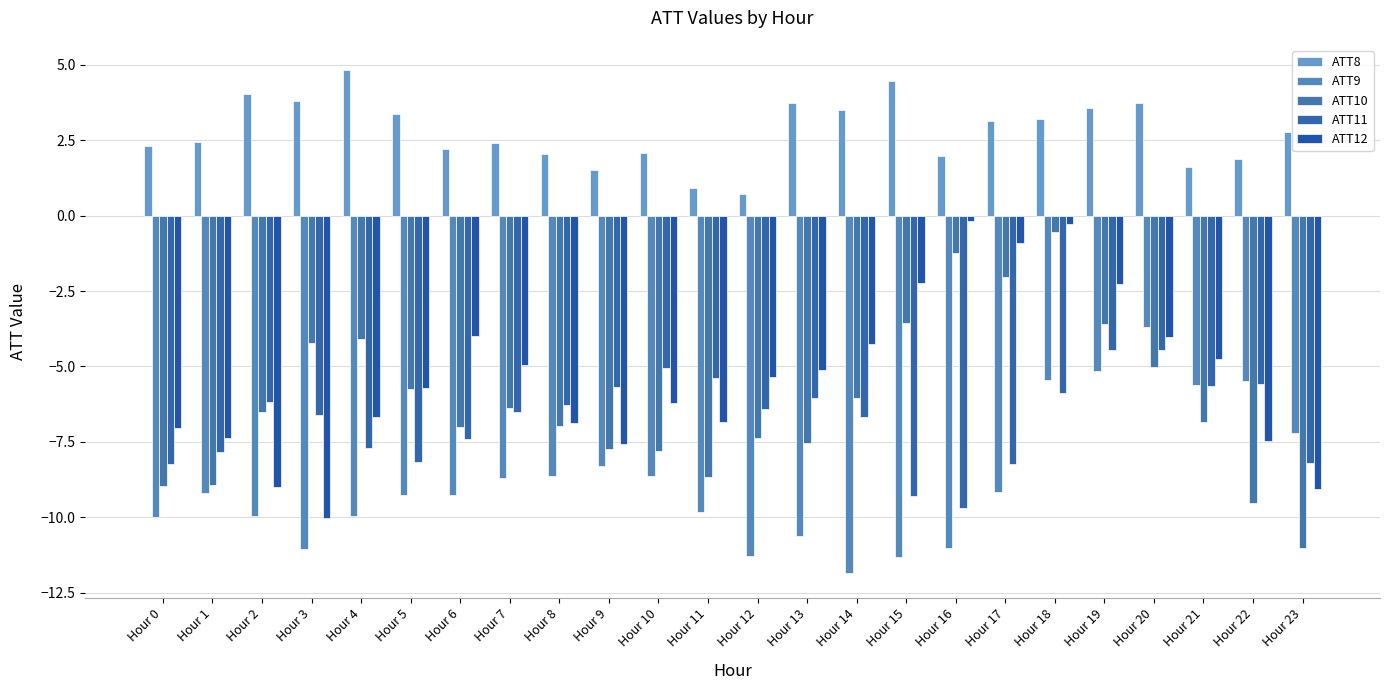

How many bars are there in each group?

5